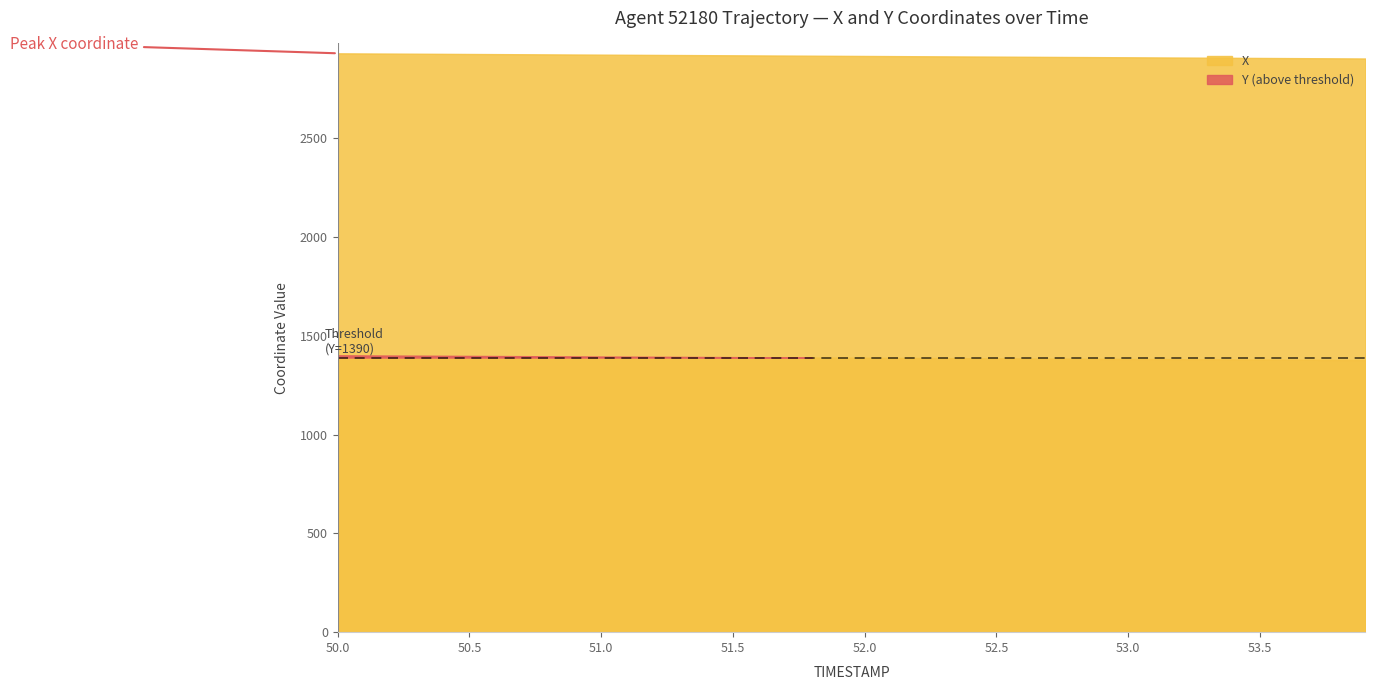

What is the difference between the maximum and minimum values in the X series?

26.1